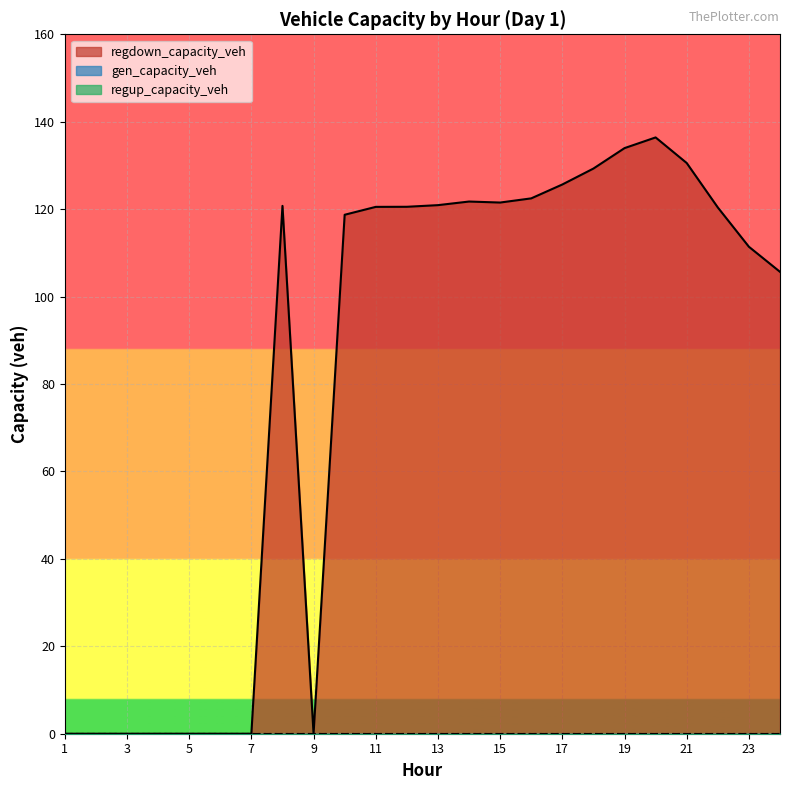

At how many categories does at least one series exceed 128?

4